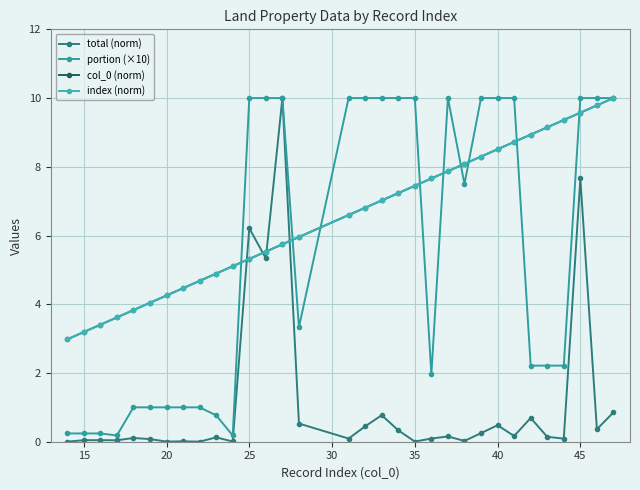

What is the difference between the second highest and minimum values in the total (norm) series?

7.7